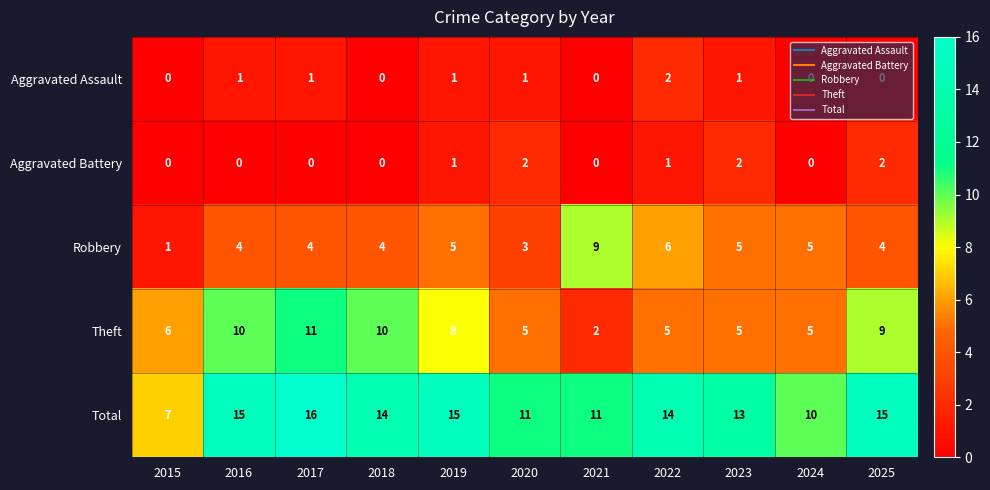

Count the number of data series in this chart.

5